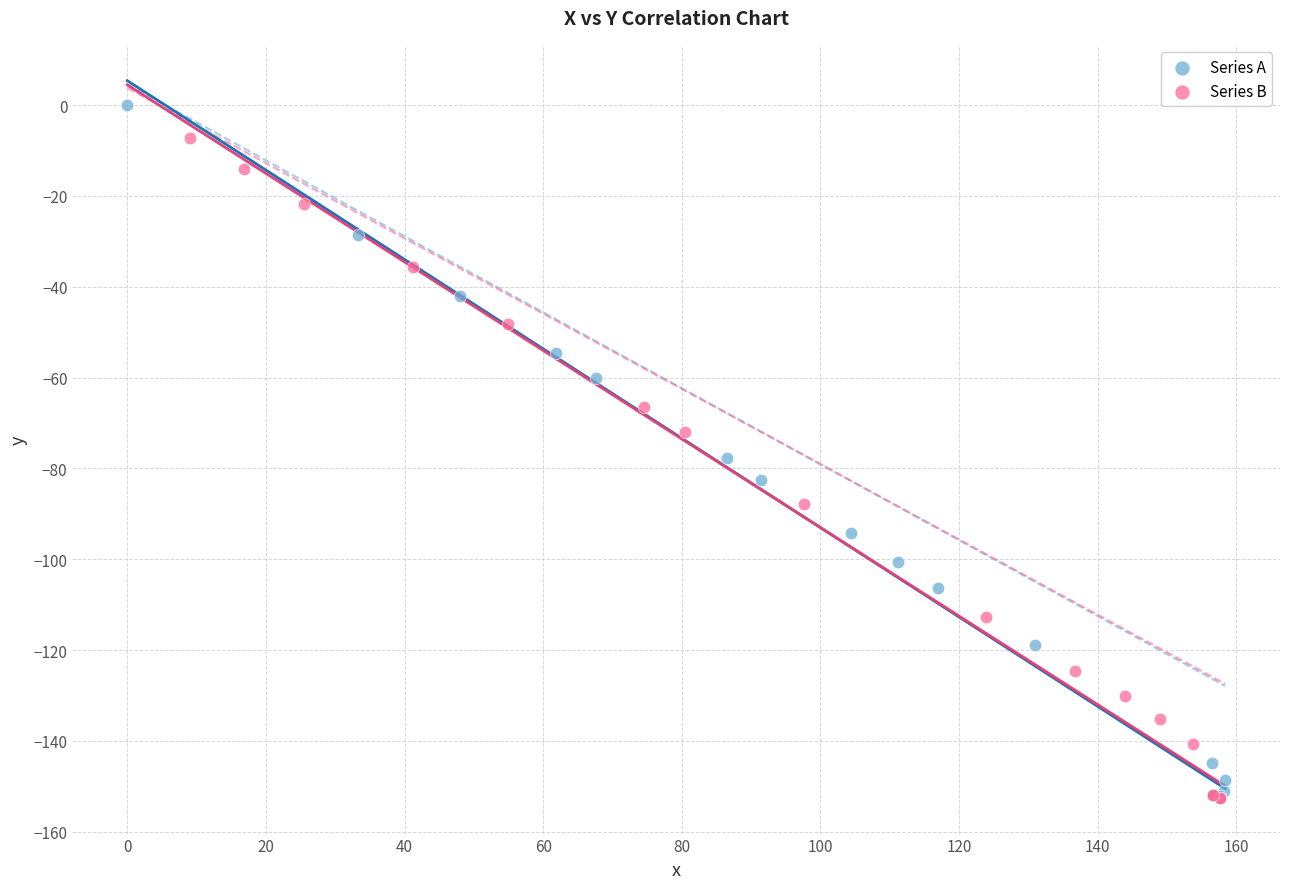

Which series reaches the maximum Y coordinate?

Series A